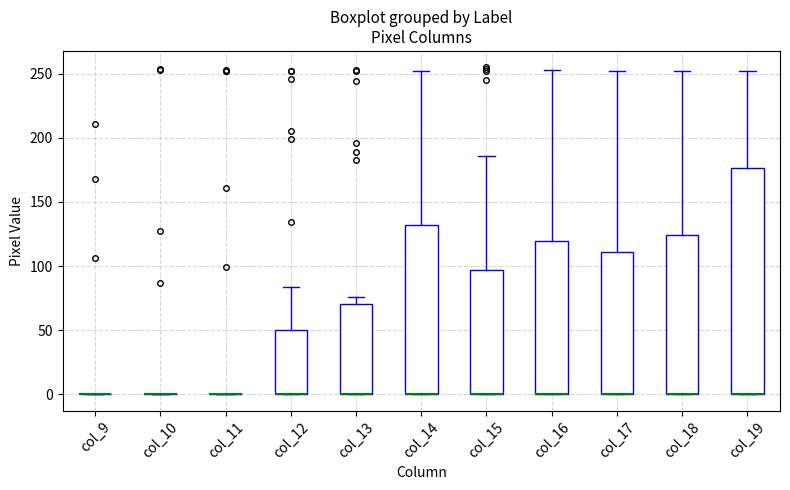

Reading left to right, read every box against the y-axis: the position of its median line, the range the box covers, and the ends of its whiskers. The values are not printed on the chart, so give them approximately, as read against the axis.

col_9: box collapsed to a line at 0, whiskers 0 to 0
col_10: box collapsed to a line at 0, whiskers 0 to 0
col_11: box collapsed to a line at 0, whiskers 0 to 0
col_12: median 0 (drawn on the box's lower edge), box 0 to 50, whiskers 0 to 85
col_13: median 0 (drawn on the box's lower edge), box 0 to 70, whiskers 0 to 75
col_14: median 0 (drawn on the box's lower edge), box 0 to 130, whiskers 0 to 250
col_15: median 0 (drawn on the box's lower edge), box 0 to 95, whiskers 0 to 185
col_16: median 0 (drawn on the box's lower edge), box 0 to 120, whiskers 0 to 255
col_17: median 0 (drawn on the box's lower edge), box 0 to 110, whiskers 0 to 250
col_18: median 0 (drawn on the box's lower edge), box 0 to 125, whiskers 0 to 250
col_19: median 0 (drawn on the box's lower edge), box 0 to 175, whiskers 0 to 250